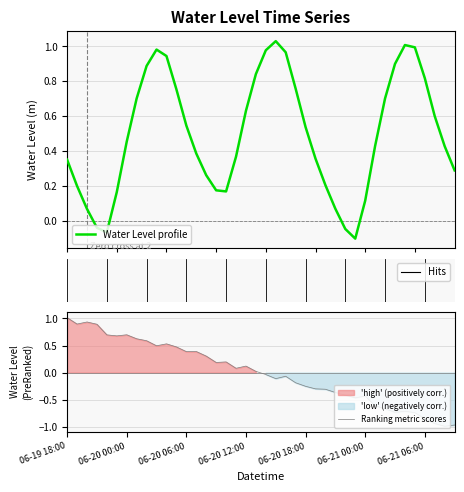

Where is the first local maximum?

2025-06-20 03:00